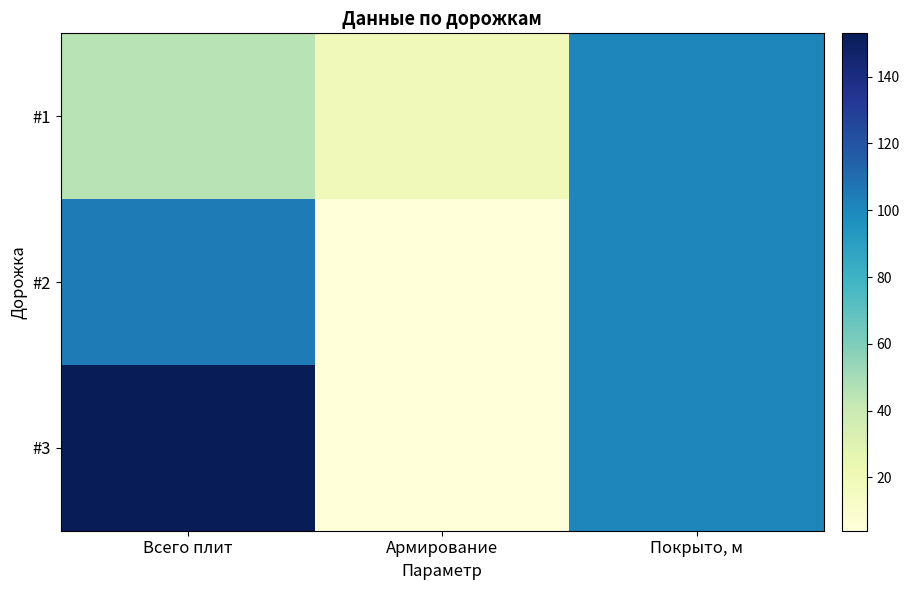

Reading right to left, transcribe all the data shown in this chart.

#1: Покрыто, м=101.0	Армирование=19.0	Всего плит=45.0
#2: Покрыто, м=100.9	Армирование=4.0	Всего плит=105.0
#3: Покрыто, м=101.0	Армирование=4.0	Всего плит=153.0